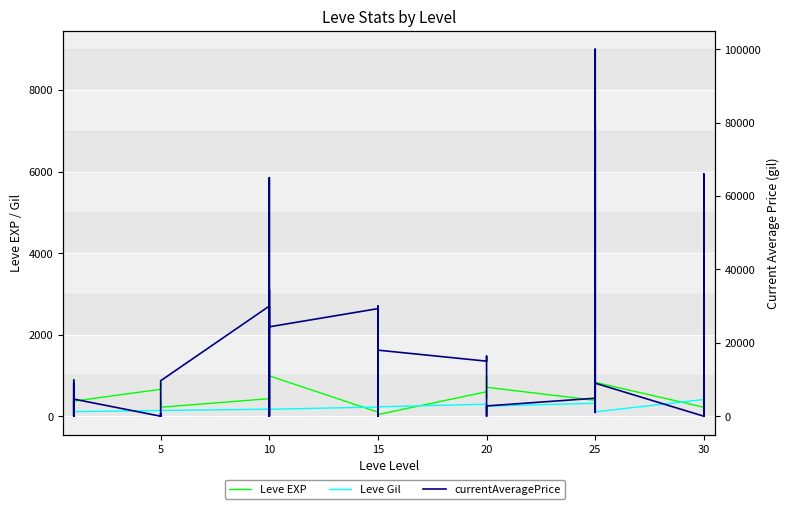

Reading right to left, extract all data points from this chart.

Leve EXP: 730.0	740.0	230.0	220.0	830.0	630.0	820.0	490.0	460.0	390.0	710.0	970.0	600.0	600.0	440.0	600.0	40.0	980.0	920.0	110.0	910.0	100.0	990.0	430.0	990.0	230.0	330.0	430.0	220.0	220.0	410.0	220.0	840.0	660.0	370.0	900.0	160.0	160.0	900.0	630.0
Leve Gil: 438.0	136.0	460.0	410.0	107.0	562.0	336.0	172.0	290.0	317.0	248.0	108.0	295.0	232.0	107.0	295.0	230.0	343.0	230.0	295.0	174.0	226.0	170.0	172.0	170.0	170.0	170.0	172.0	140.0	170.0	140.0	140.0	224.0	140.0	112.0	112.0	113.0	113.0	112.0	112.0
currentAveragePrice: 0.0	4900.0	66000.0	0.0	9000.0	80000.0	1031.0	4000.0	100000.0	4900.0	2801.0	2479.0	0.0	9000.0	16358.6	15000.0	18000.0	30007.0	0.0	16358.6	4641.2	29314.0	24358.3	64999.0	0.0	34475.5	0.0	30005.0	9662.6	850.5	0.0	750.0	155.0	0.0	4666.0	0.0	0.0	9000.0	0.0	9818.2